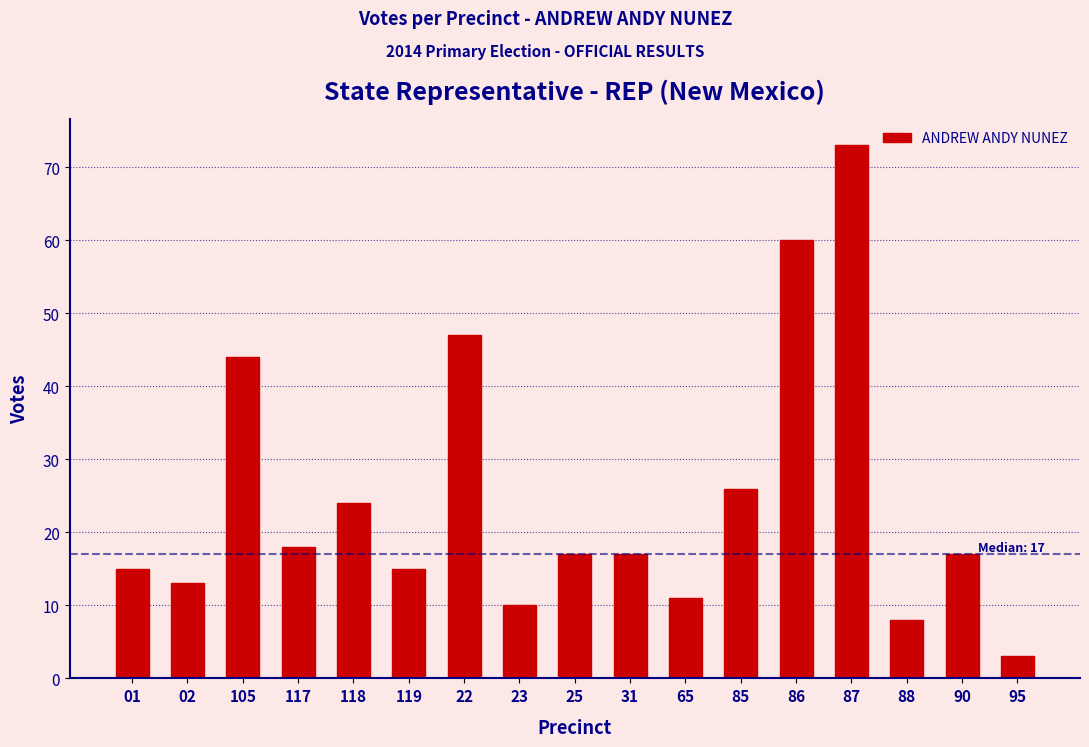

Reading left to right, transcribe all the data shown in this chart.

01=15	02=13	105=44	117=18	118=24	119=15	22=47	23=10	25=17	31=17	65=11	85=26	86=60	87=73	88=8	90=17	95=3